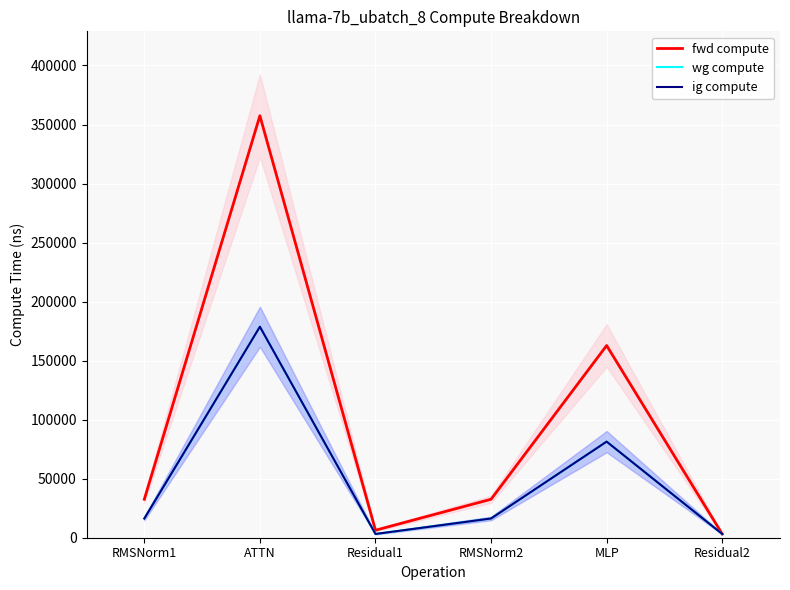

At how many categories does at least one series exceed 38135?

2